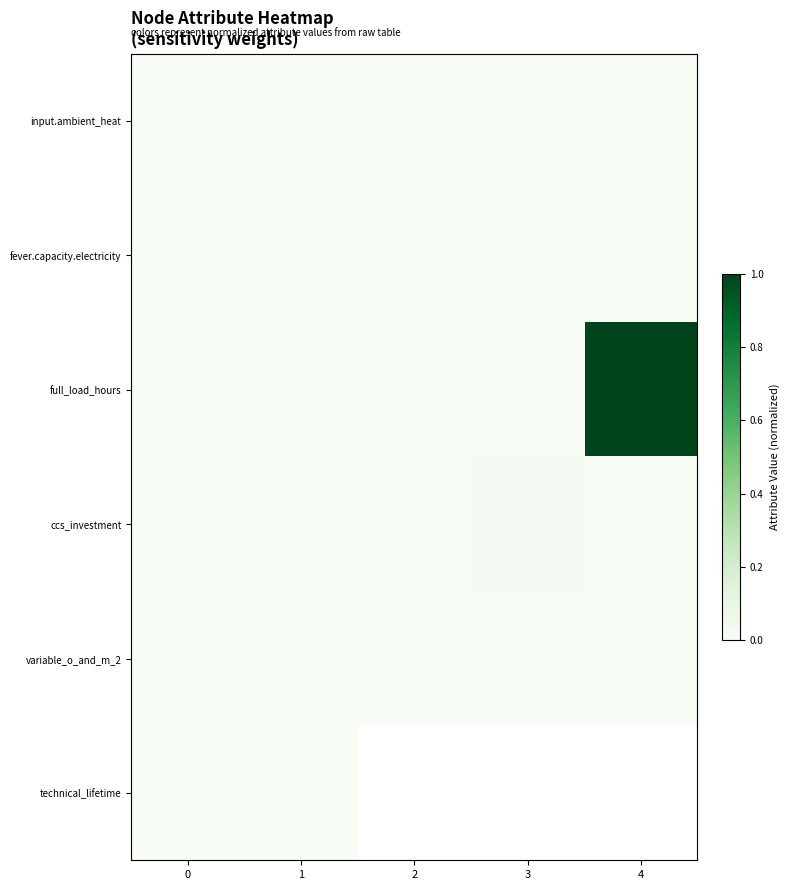

List the labels in order of technical_lifetime value, largest first.

0, 1, 2, 3, 4